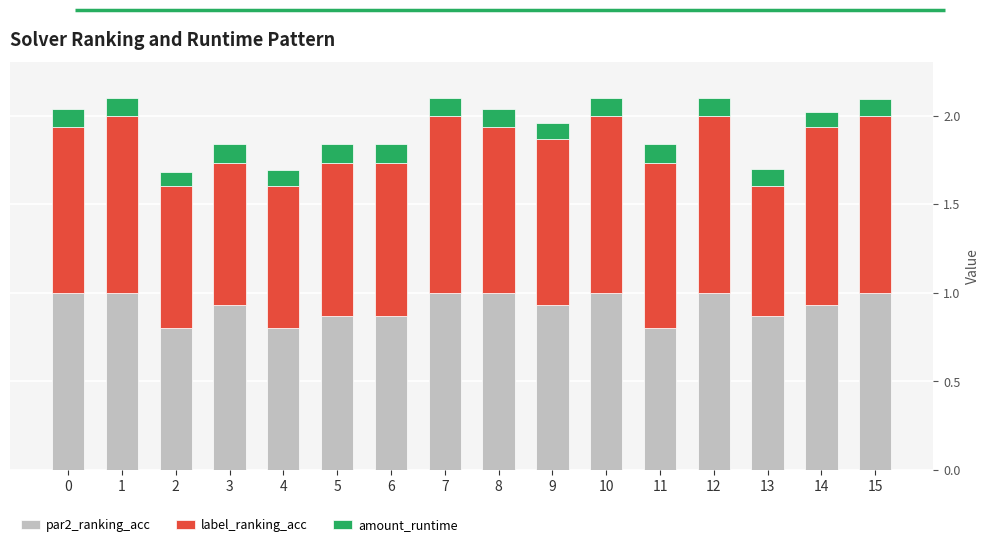

What is the maximum value for par2_ranking_acc?

1.0